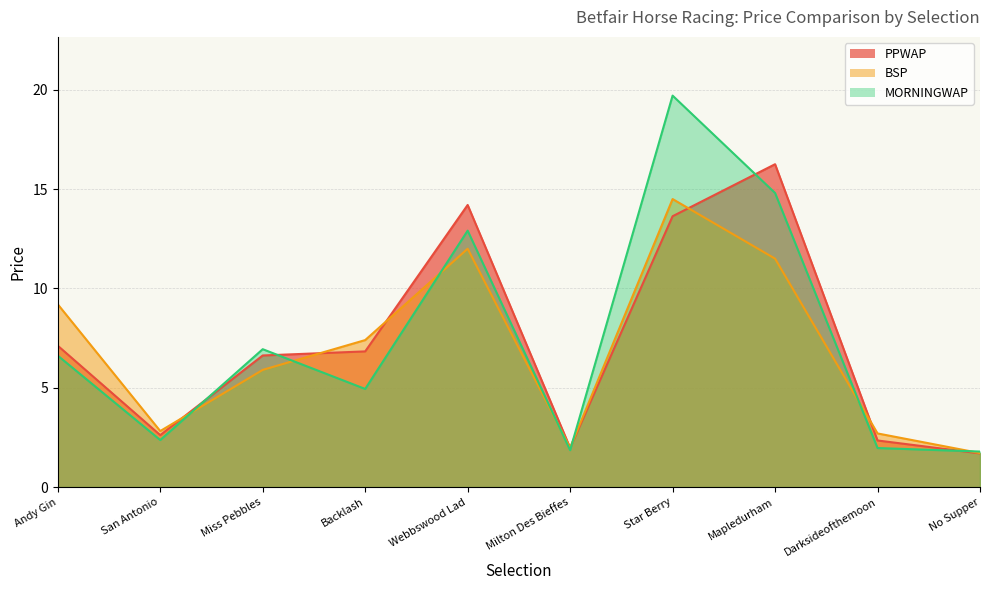

True or false: BSP has more than 0 points higher than both neighbors.

True